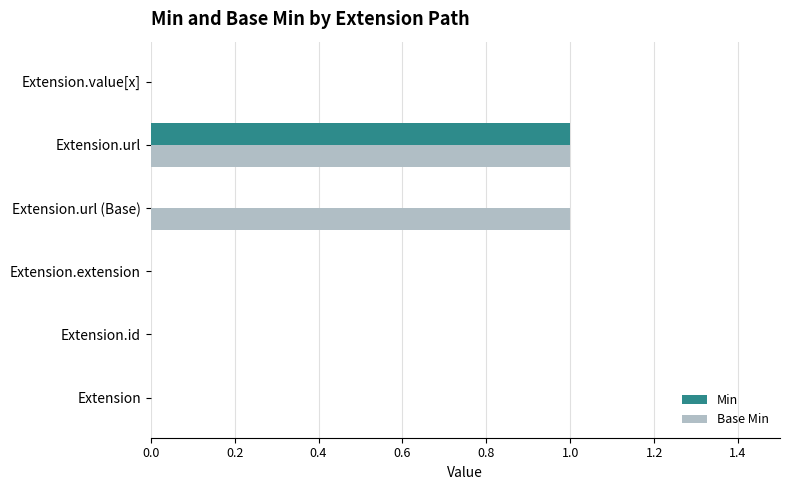

At which category is the sum across all series the highest?

Extension.url